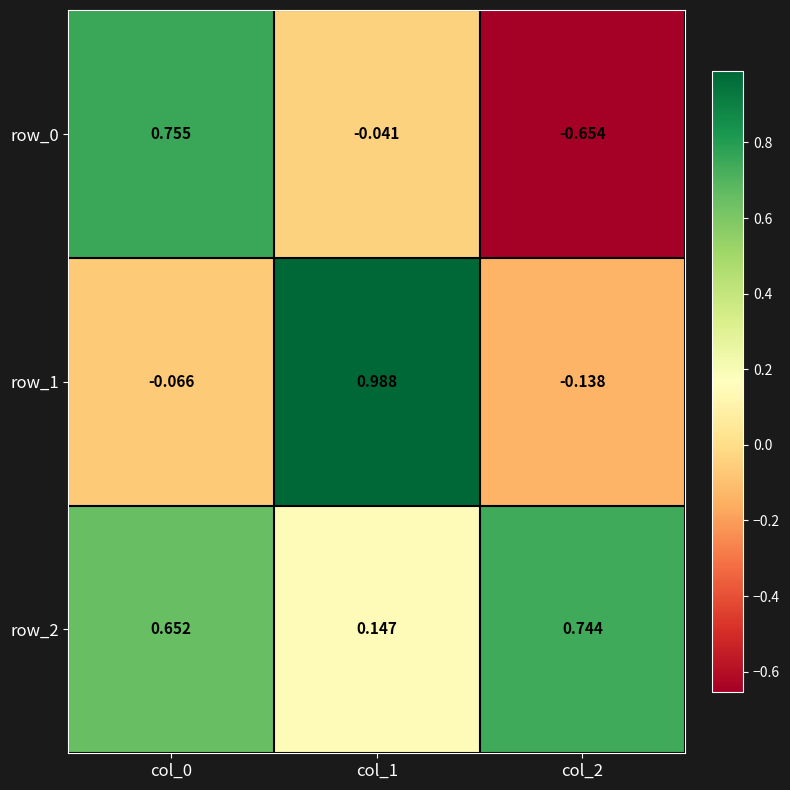

Is the value of row_0 at col_2 greater than the value of row_1 at col_1?

No